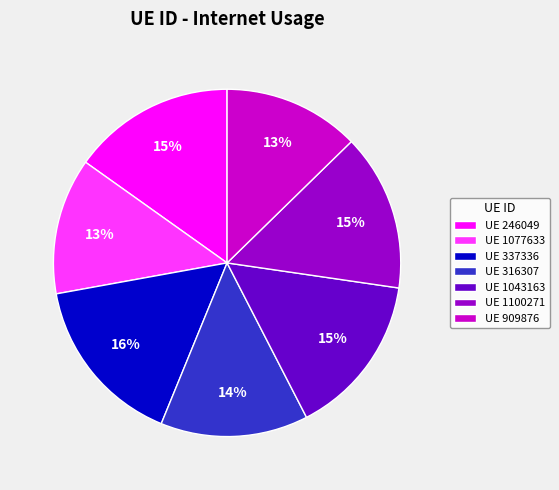

How many slices are in this pie chart?

7